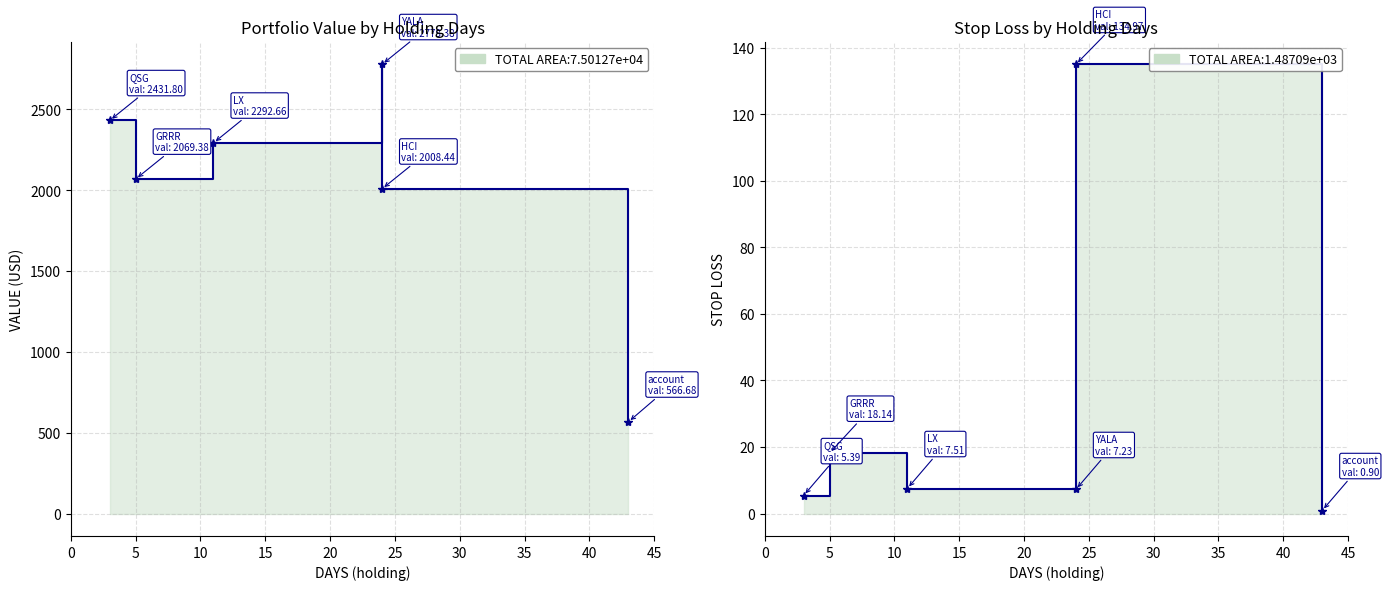

True or false: Portfolio Value by Holding Days has a value of 2431.8 at 0.

True